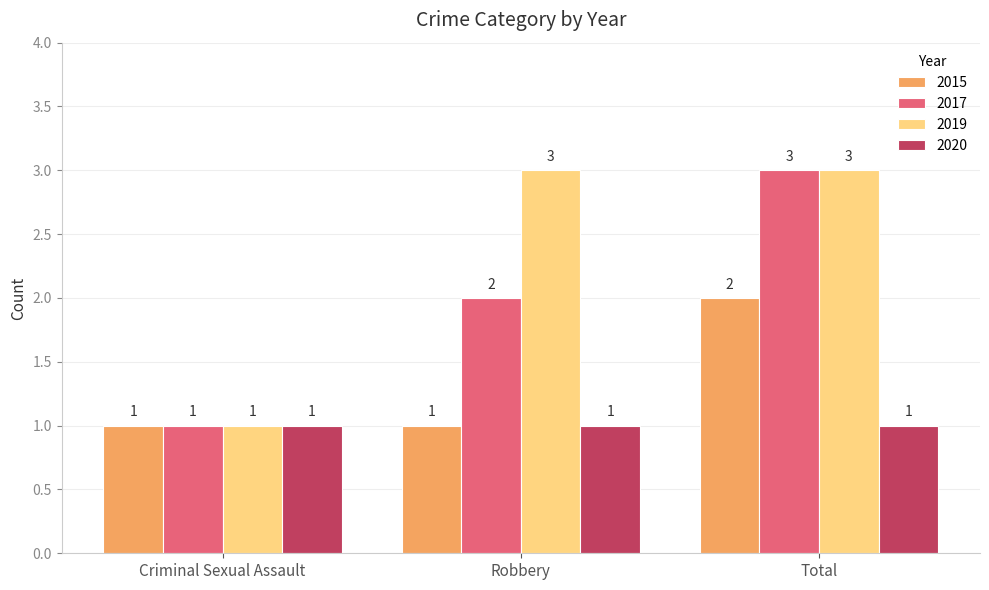

What is the approximate value of 2019 at Robbery?

3